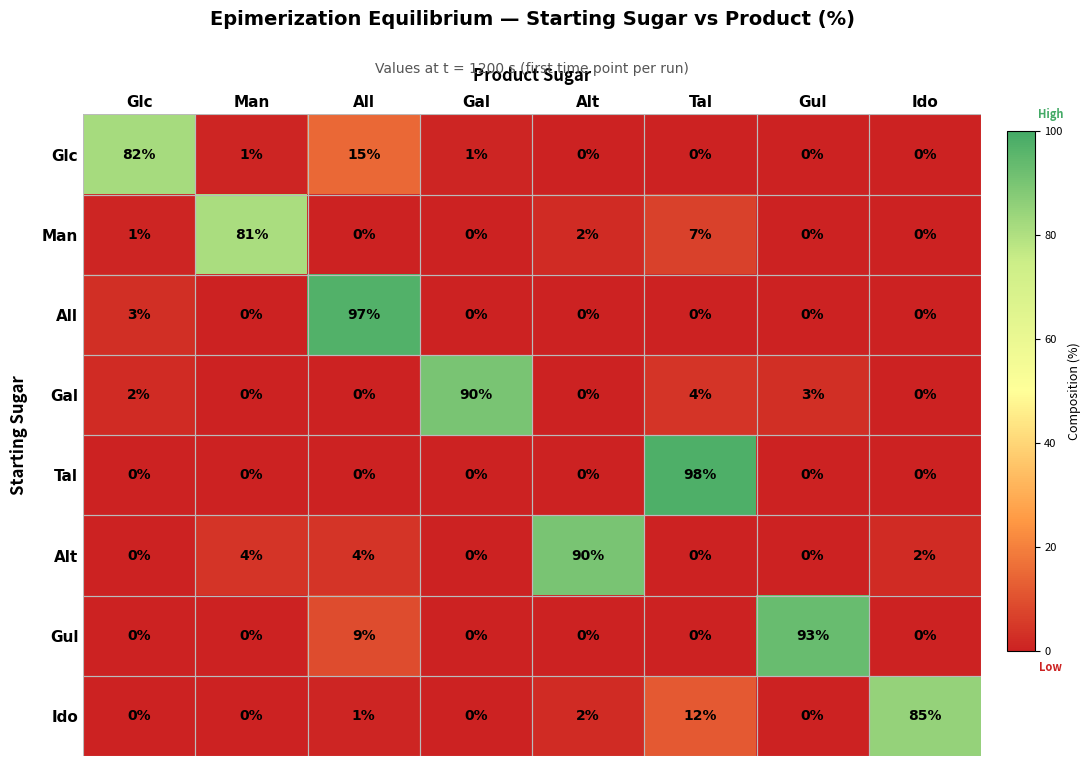

Which series has the largest range (max minus min)?

Tal